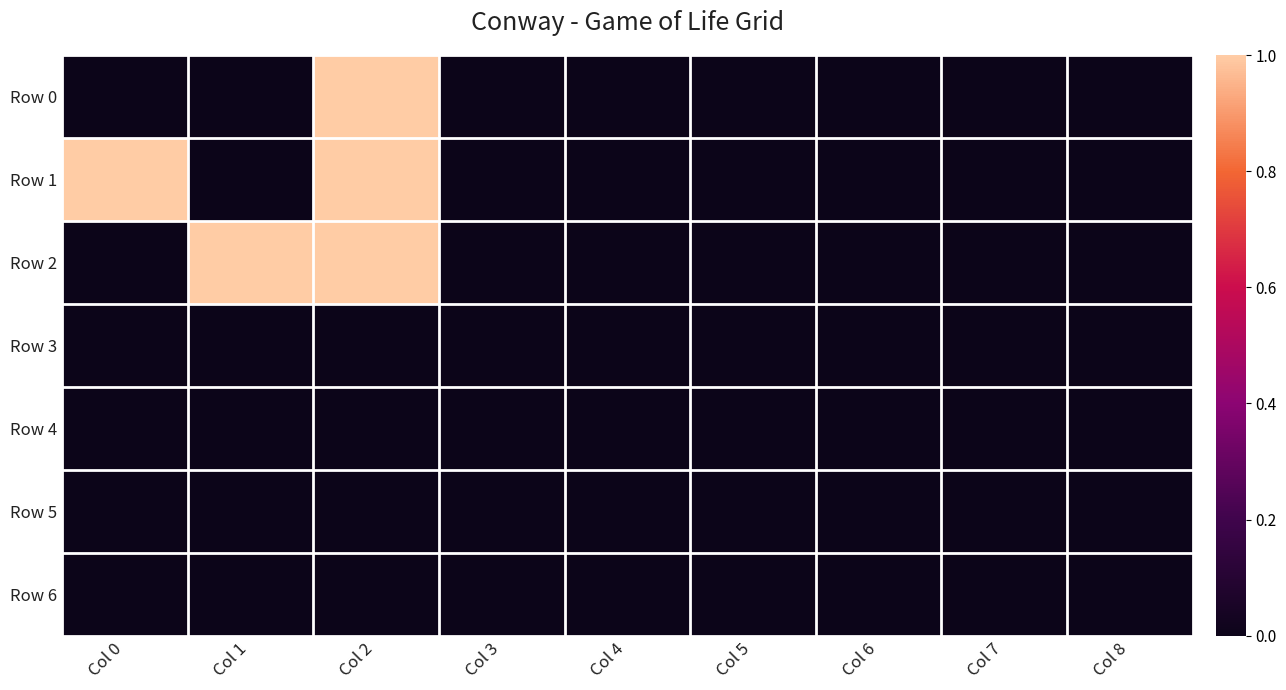

Reading right to left, transcribe all the data shown in this chart.

Row 0: Col 8=0	Col 7=0	Col 6=0	Col 5=0	Col 4=0	Col 3=0	Col 2=1	Col 1=0	Col 0=0
Row 1: Col 8=0	Col 7=0	Col 6=0	Col 5=0	Col 4=0	Col 3=0	Col 2=1	Col 1=0	Col 0=1
Row 2: Col 8=0	Col 7=0	Col 6=0	Col 5=0	Col 4=0	Col 3=0	Col 2=1	Col 1=1	Col 0=0
Row 3: Col 8=0	Col 7=0	Col 6=0	Col 5=0	Col 4=0	Col 3=0	Col 2=0	Col 1=0	Col 0=0
Row 4: Col 8=0	Col 7=0	Col 6=0	Col 5=0	Col 4=0	Col 3=0	Col 2=0	Col 1=0	Col 0=0
Row 5: Col 8=0	Col 7=0	Col 6=0	Col 5=0	Col 4=0	Col 3=0	Col 2=0	Col 1=0	Col 0=0
Row 6: Col 8=0	Col 7=0	Col 6=0	Col 5=0	Col 4=0	Col 3=0	Col 2=0	Col 1=0	Col 0=0